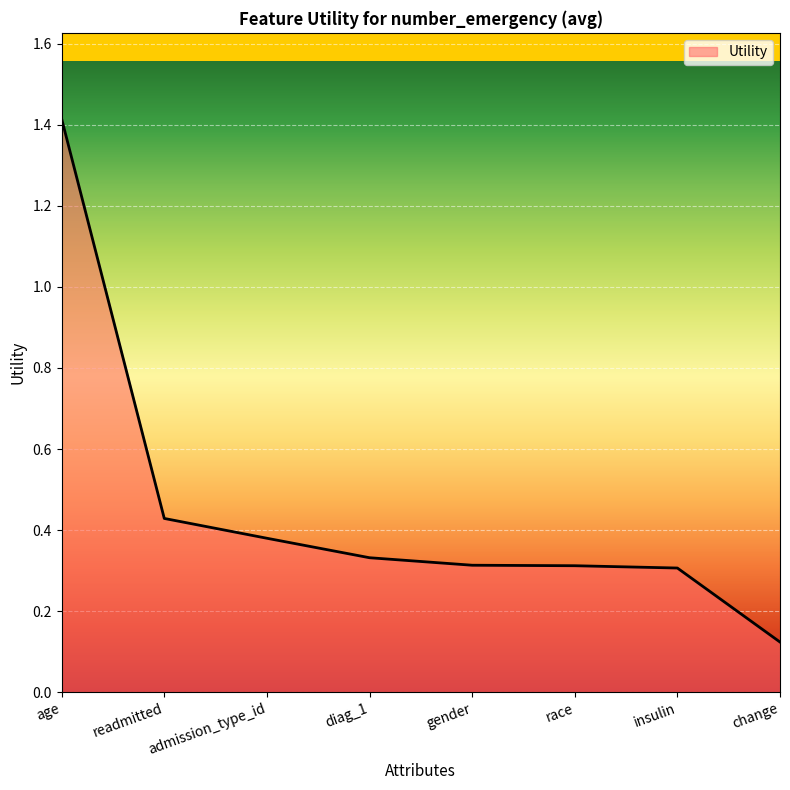

Which label corresponds to the smallest value in the chart?

change